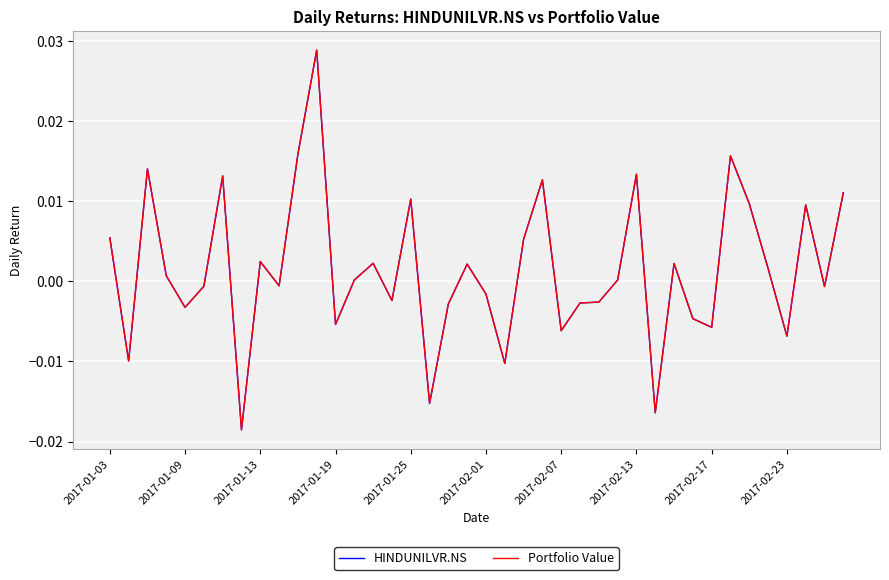

Does the chart display data point markers on the line(s)?

No